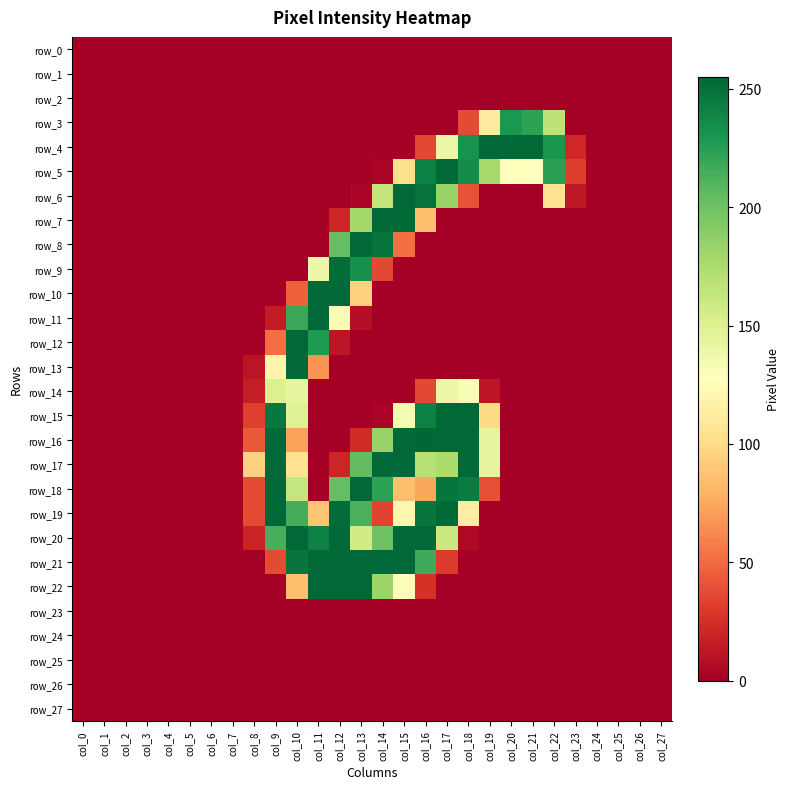

What is the sum of the row_21 values at col_8 and col_13?

254